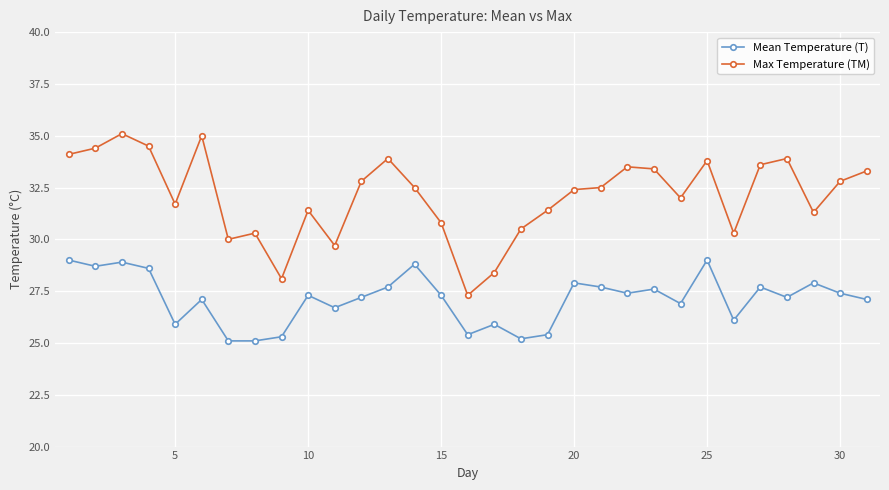

True or false: Max Temperature (TM) has more than 0 points higher than both neighbors.

True